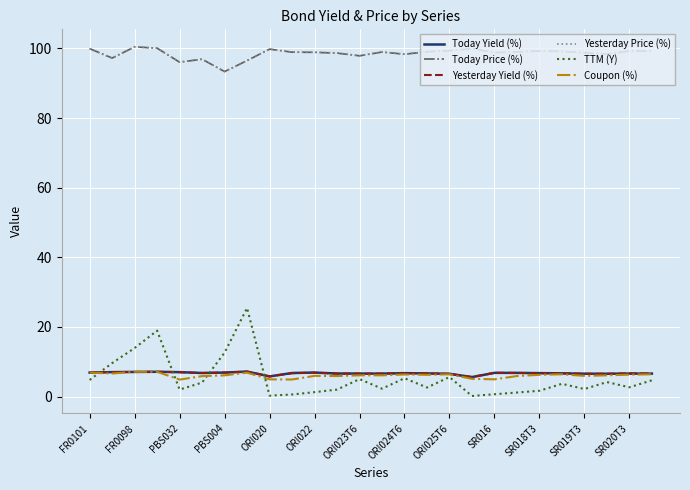

Which series has the widest spread of values?

TTM (Y)